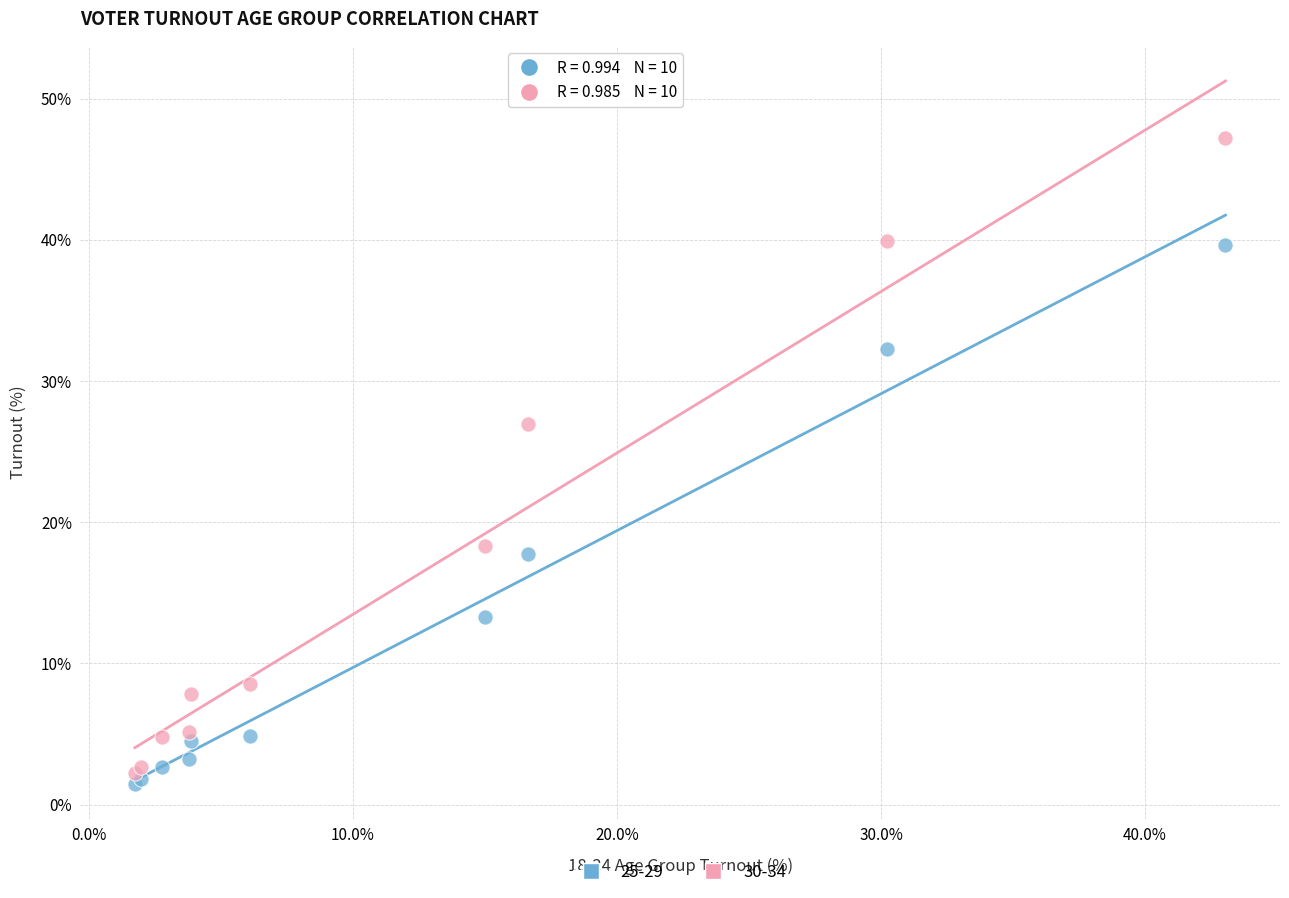

What are all the series names shown in the legend?

25-29, 30-34